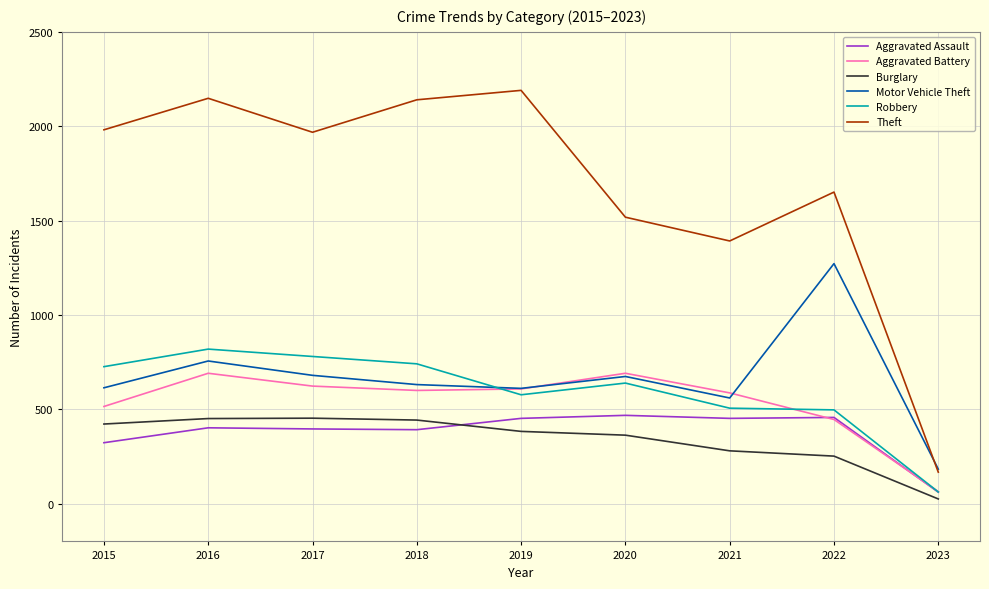

What is the difference between the highest and lowest values at 2017?

1572